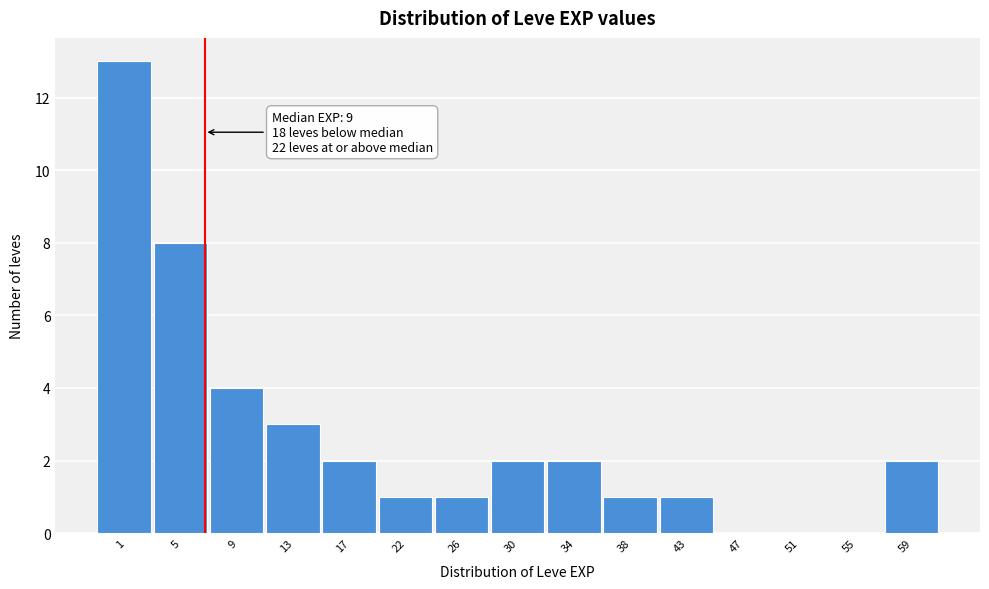

Reading left to right, what are all the values shown in this chart?

1=13	5=8	9=4	13=3	17=2	22=1	26=1	30=2	34=2	38=1	43=1	47=0	51=0	55=0	59=2